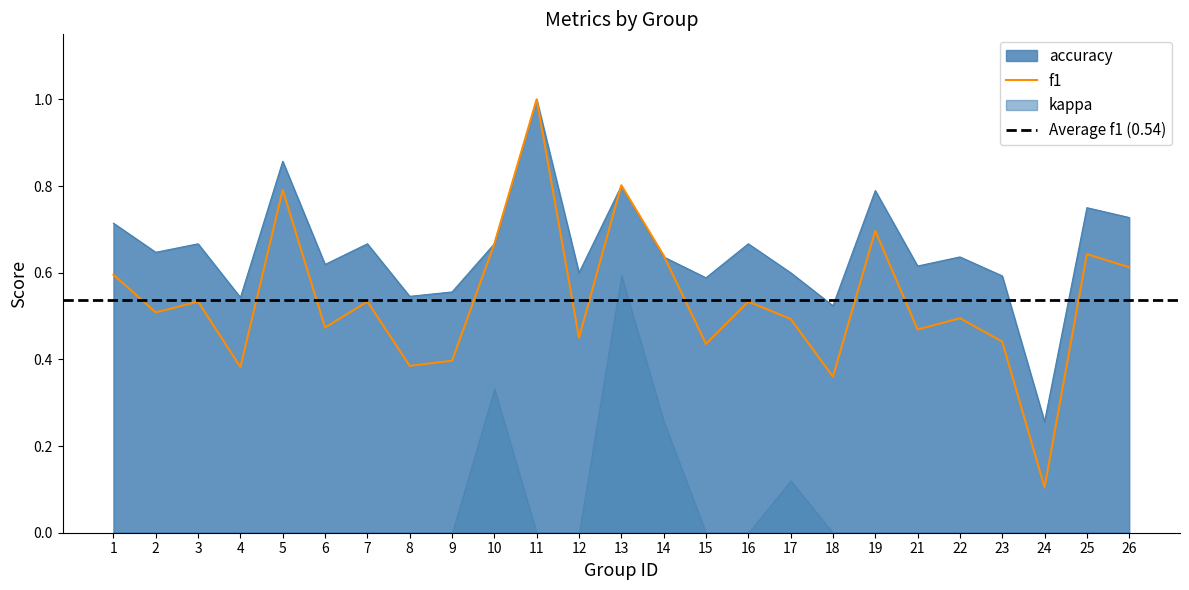

At which label is f1 closest to 0?

24